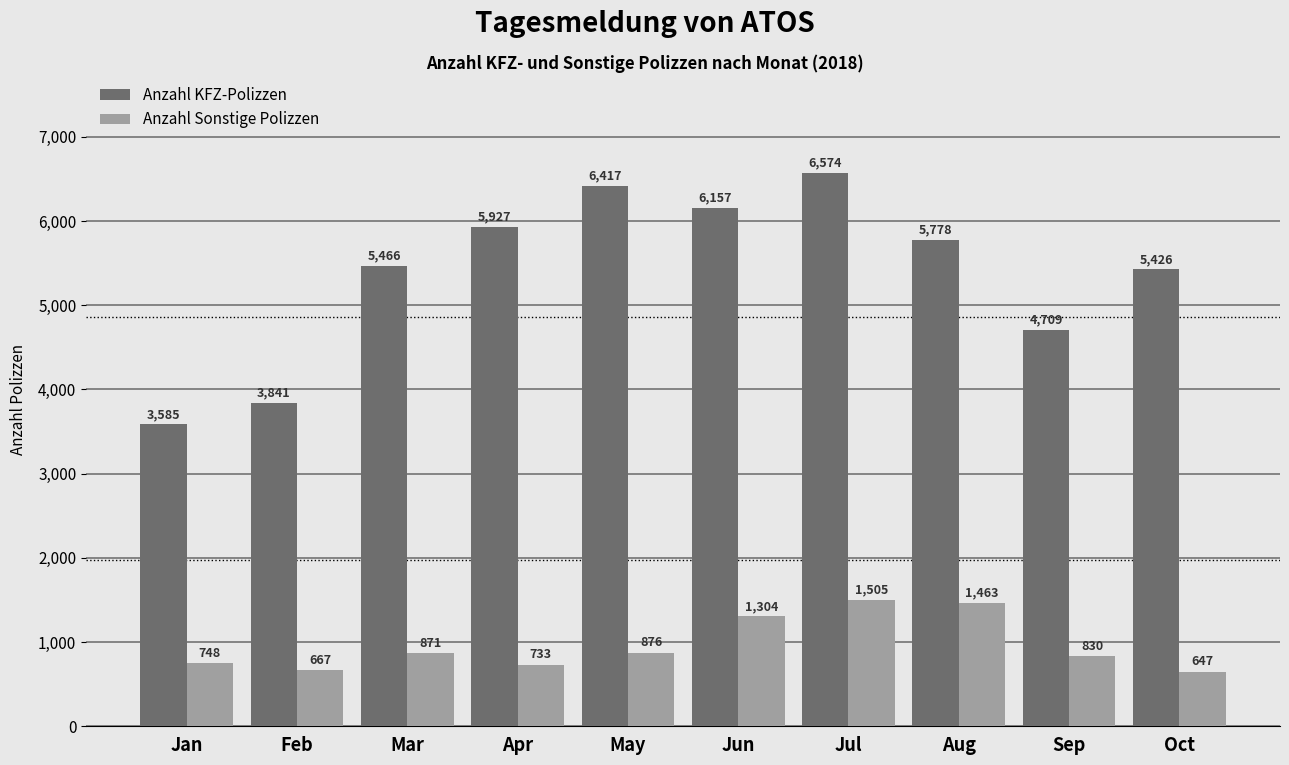

Where does the Anzahl KFZ-Polizzen series first go above 5778?

Apr